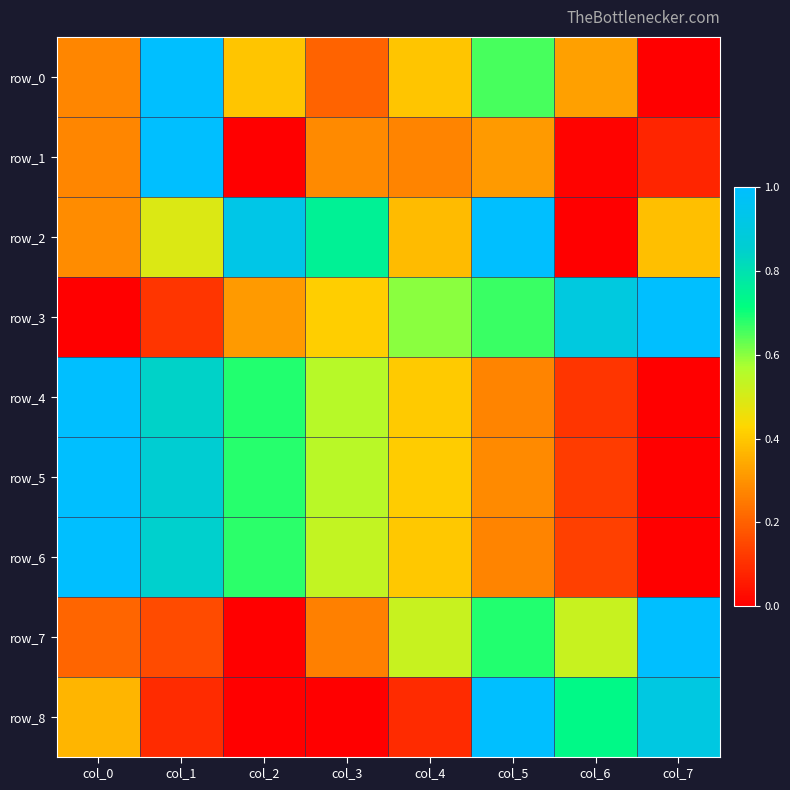

What is the difference between the row_3 values at col_6 and col_0?

0.9